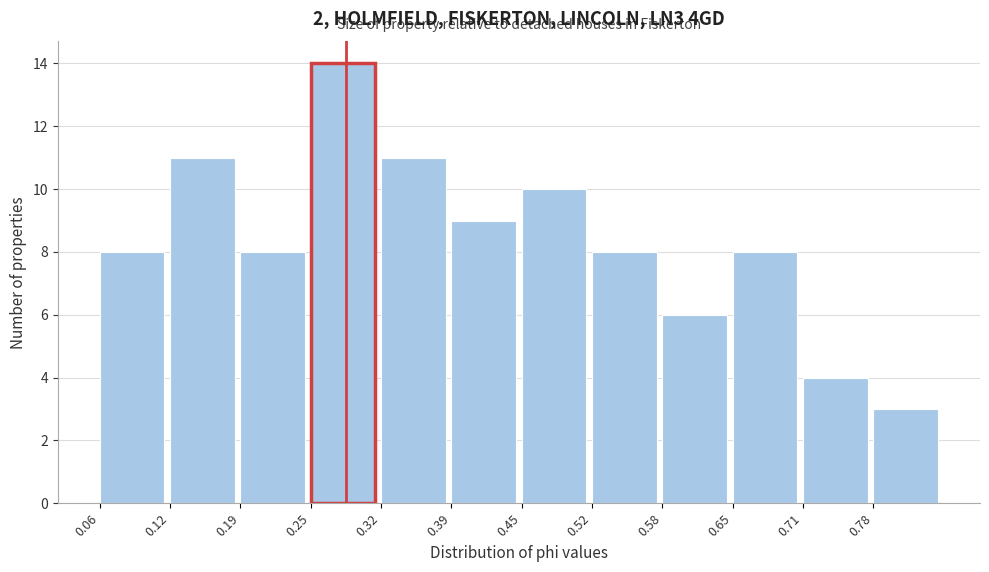

What is the height of the bar covering 0.58 to 0.65 on the x-axis? Neither the bar edges nor the heights are printed on the chart, so give them approximately, as read against the axes.

6